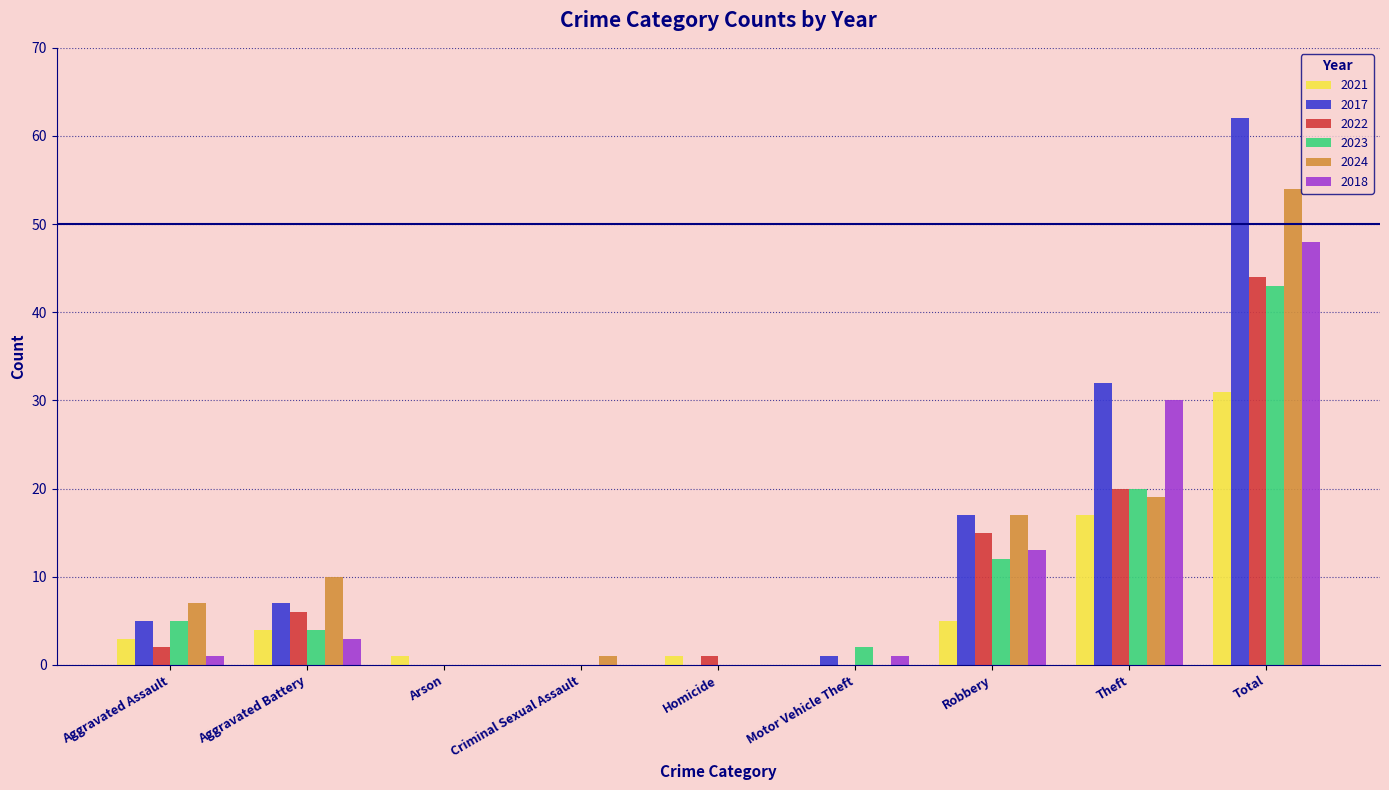

Does the chart contain stacked bars?

No